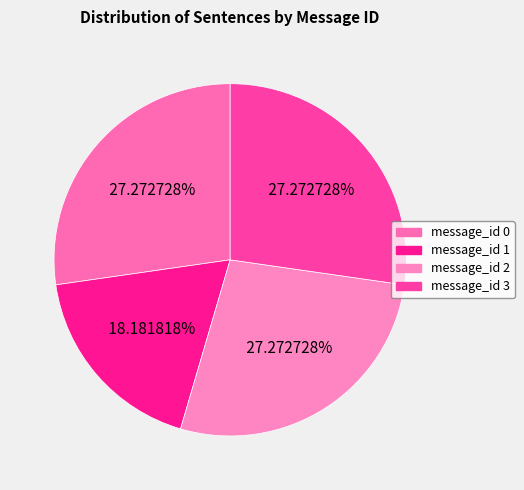

To the nearest percent, what percentage of the pie is message_id 1?

18%